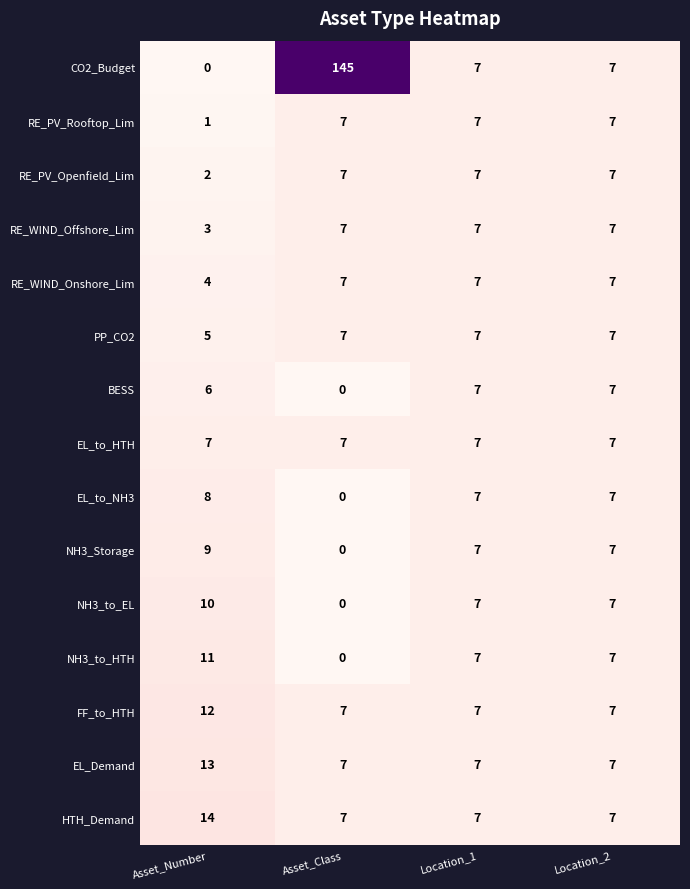

True or false: BESS has a value of 7 at Location_1.

True